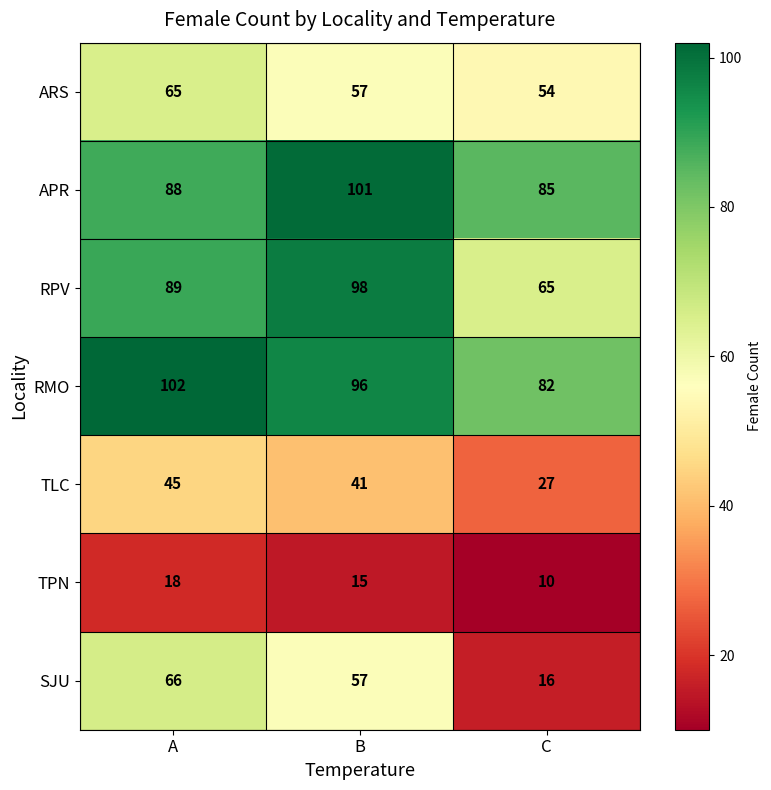

What is the difference between the maximum and minimum values in the APR series?

16